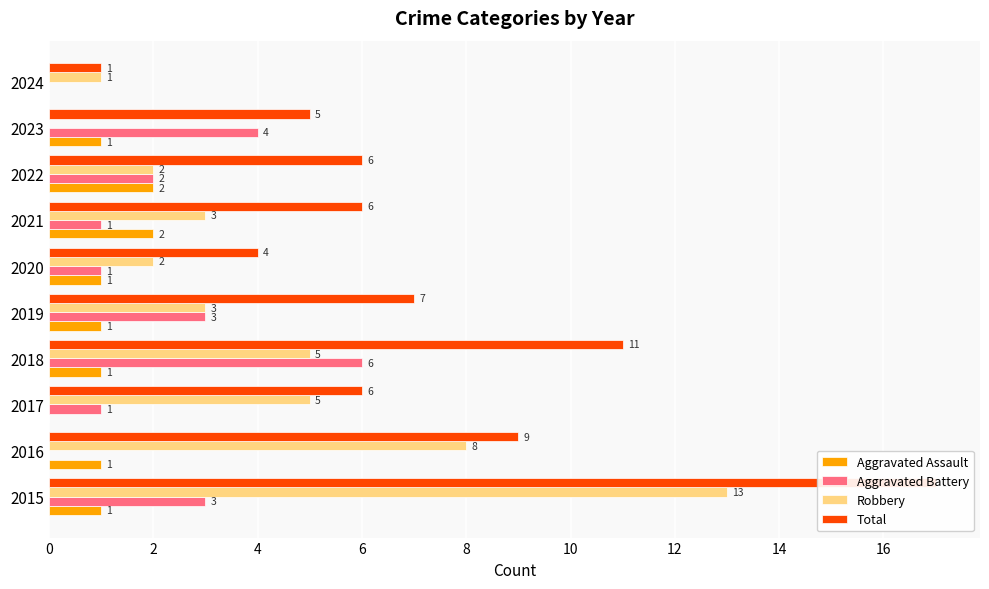

What are all the series names shown in the legend?

Aggravated Assault, Aggravated Battery, Robbery, Total